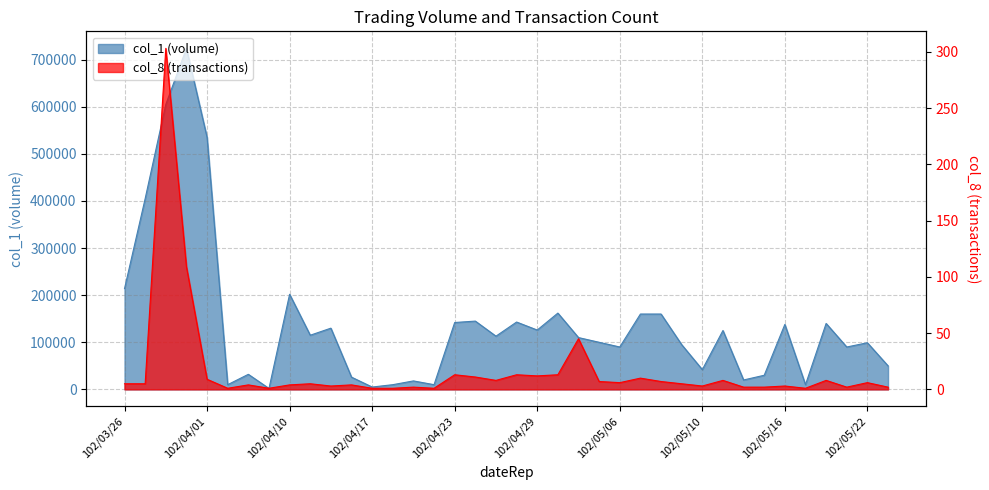

How many distinct data groups are displayed?

2